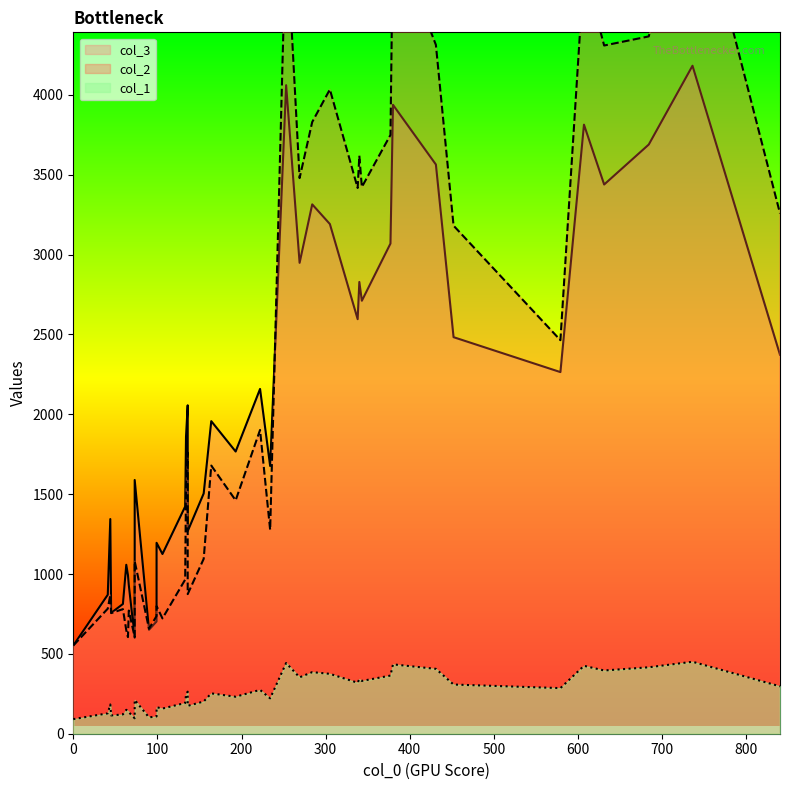

The value of col_3 at 736 is 6314.8. True or false?

False